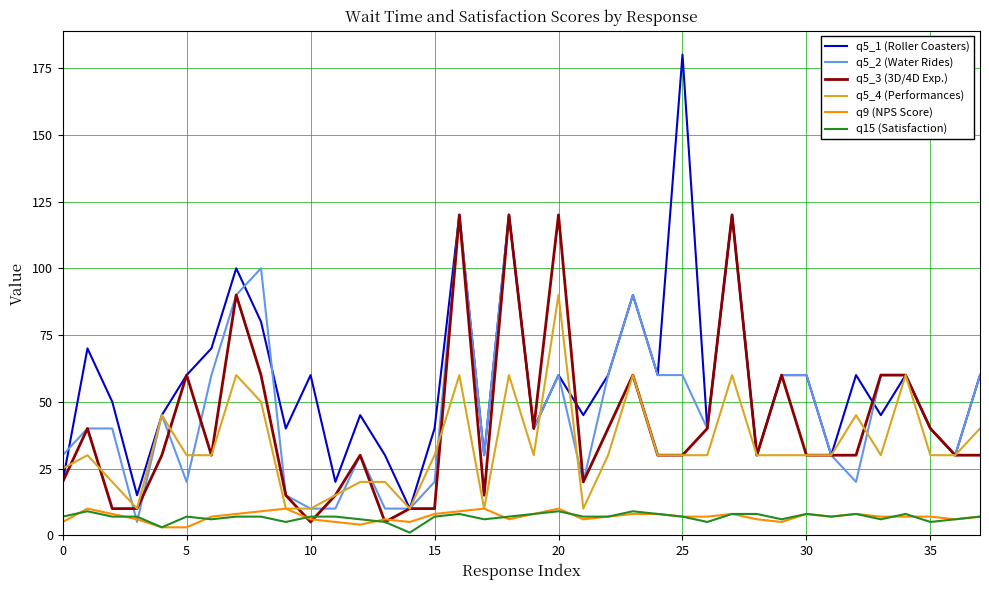

Which series has the largest total across all categories?

q5_1 (Roller Coasters)